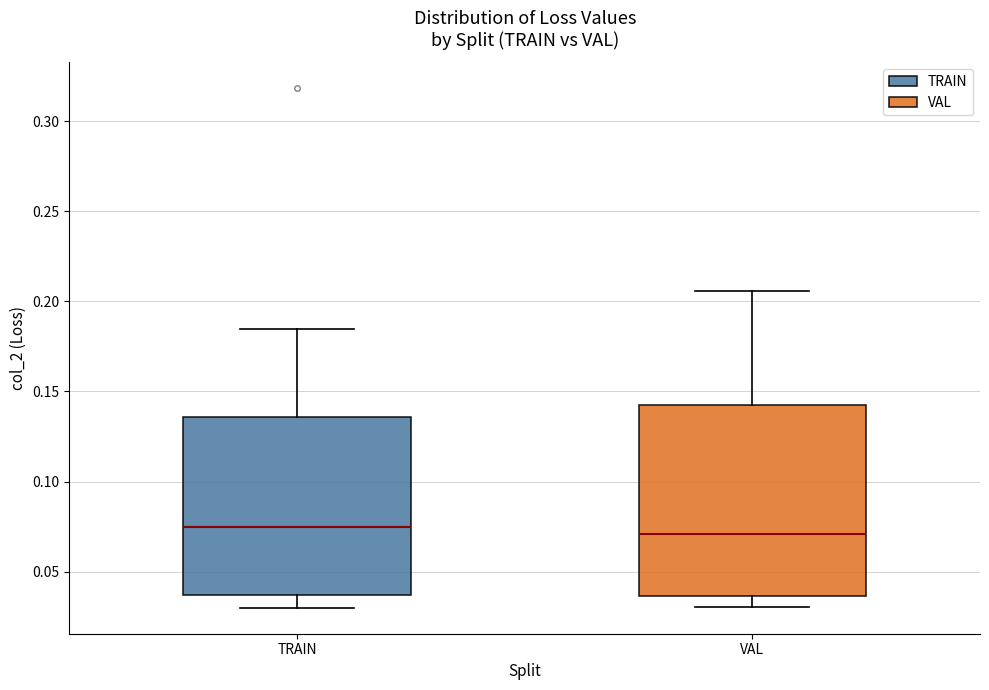

Where is the lower edge of the box for VAL on the y-axis? The values are not printed on the chart, so give them approximately, as read against the axis.

0.035